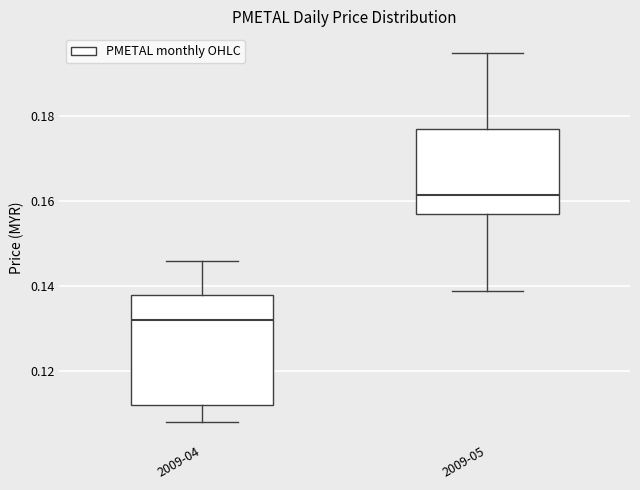

Where does the median line of the box for 2009-05 sit on the y-axis? The values are not printed on the chart, so give them approximately, as read against the axis.

0.162